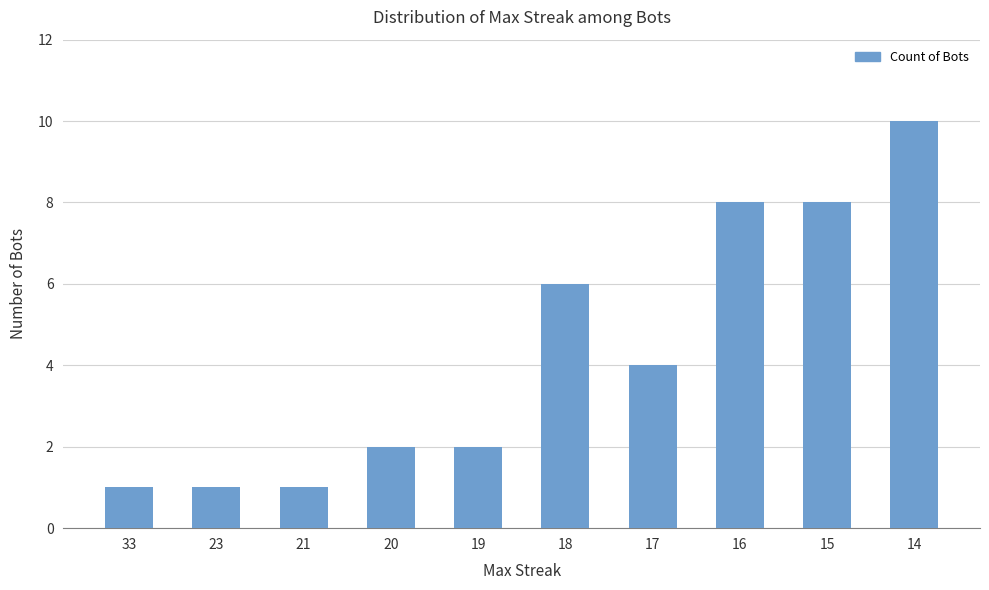

How many values are below 4?

5